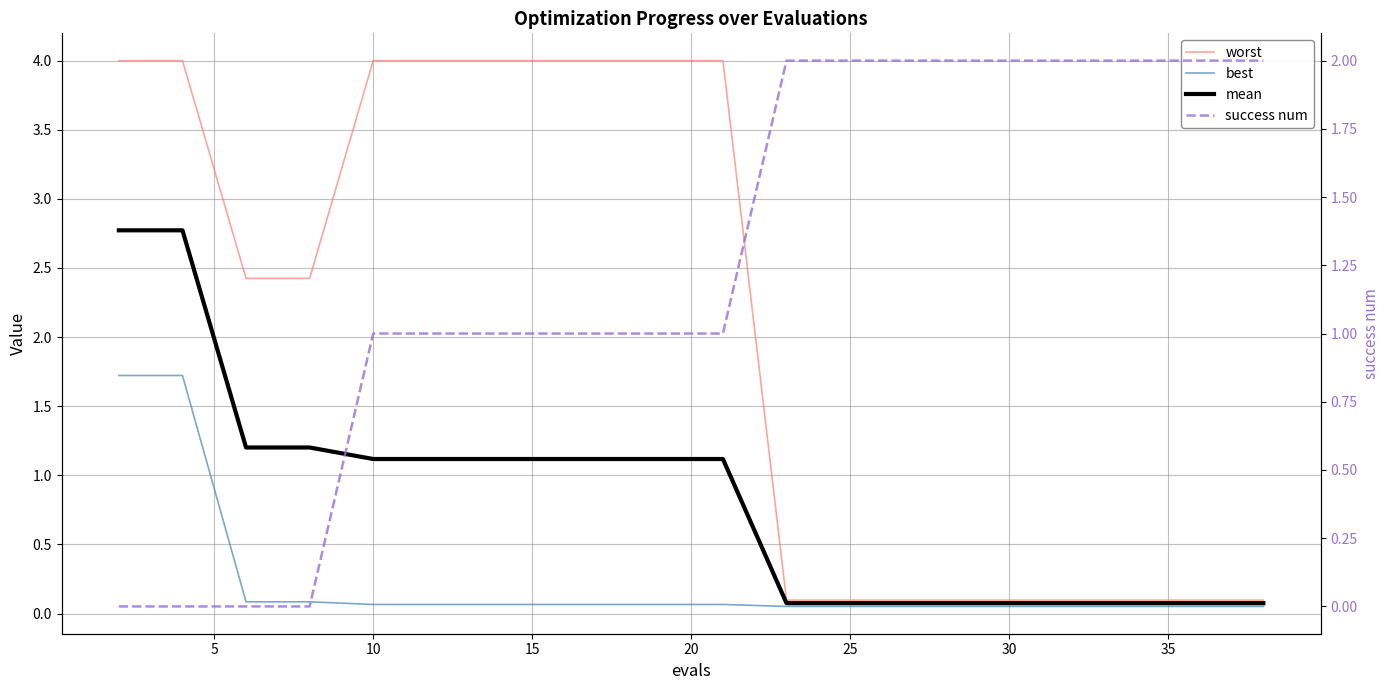

What is the average value of the worst series?

2.1